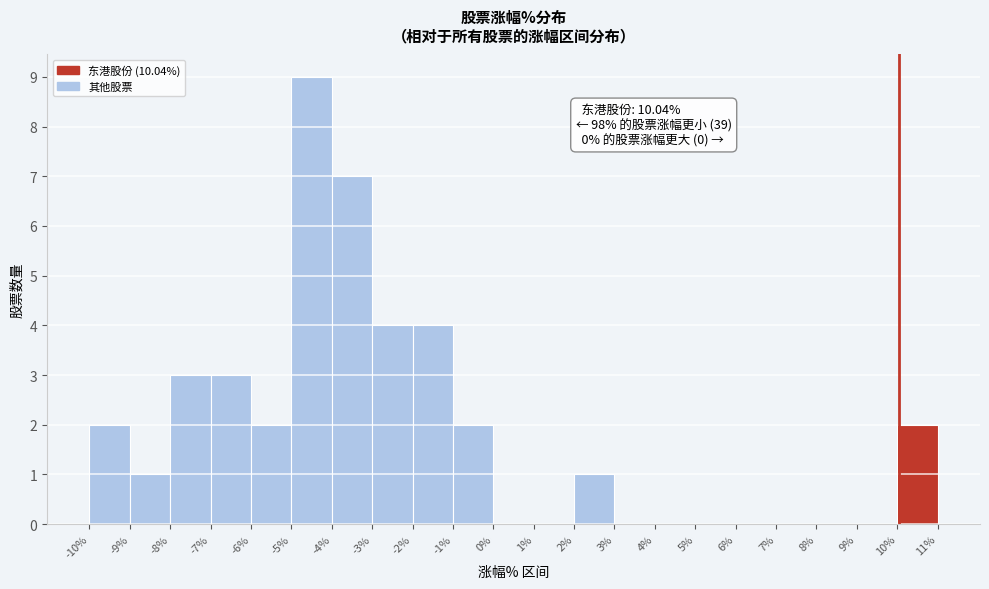

Which range on the x-axis has the tallest bar?

-5% to -4%